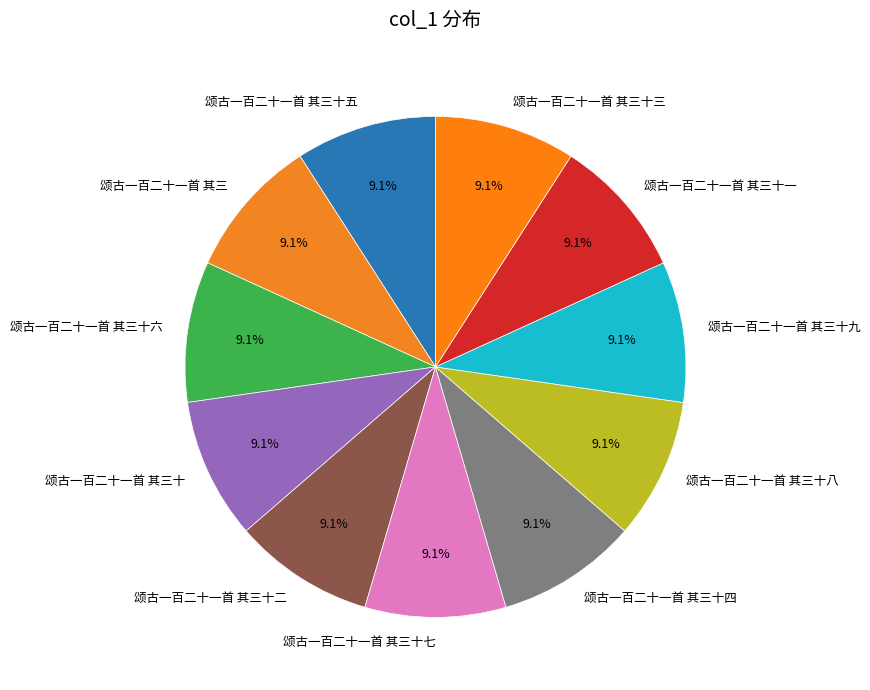

Is there any slice that represents more than half of the pie?

No